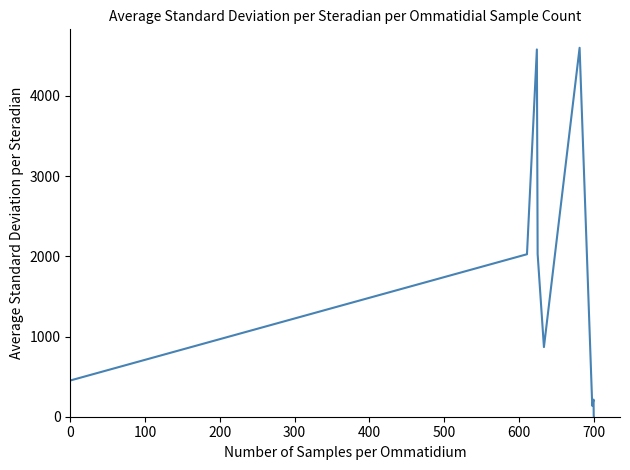

What is the difference between the maximum and minimum values?

4600.0